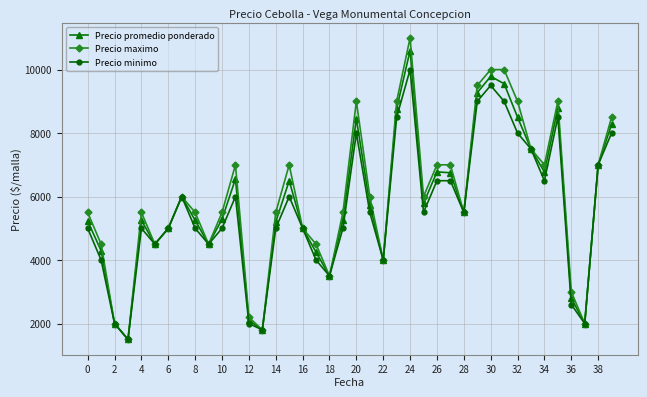

How many interior local valleys does the Precio promedio ponderado series have?

10